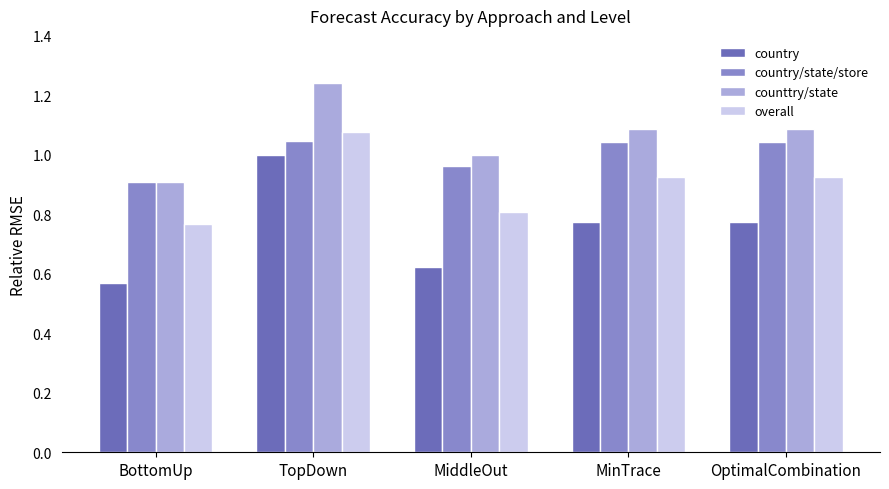

The value of country/state/store at TopDown is 1.0. True or false?

True